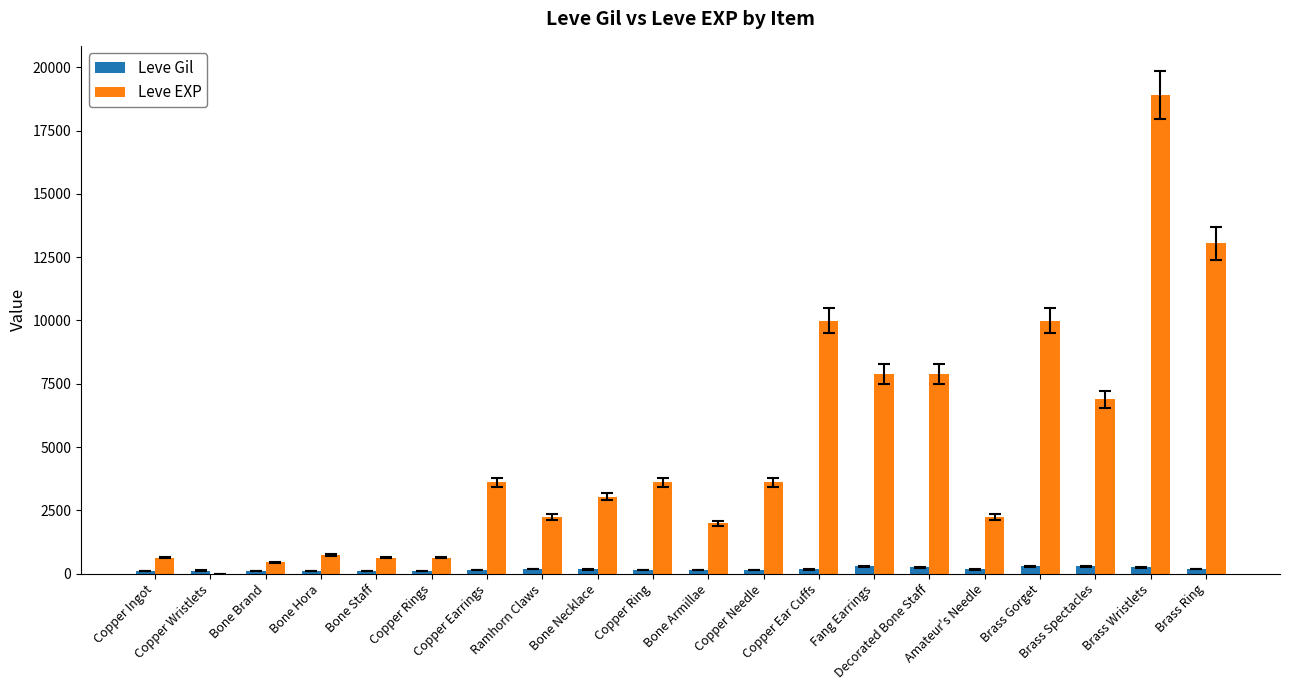

How many distinct data groups are displayed?

2